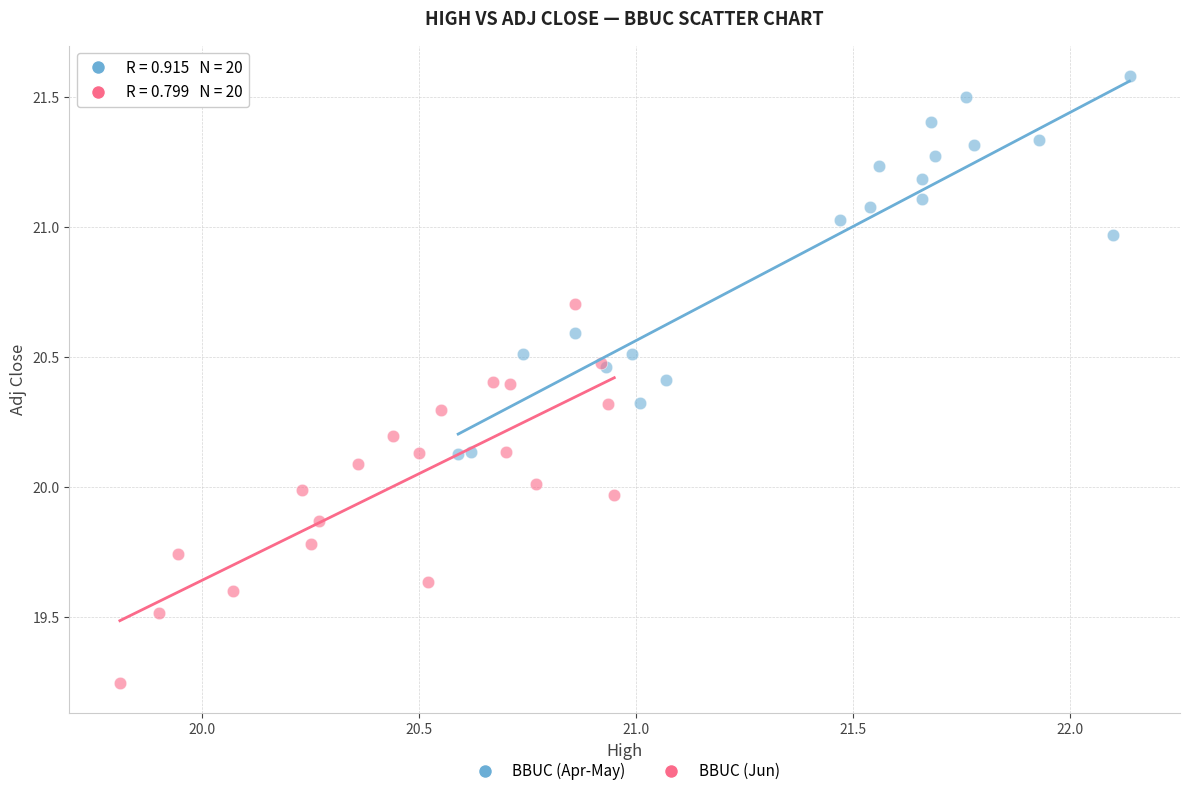

Which series contains the lowest Y value?

BBUC (Jun)